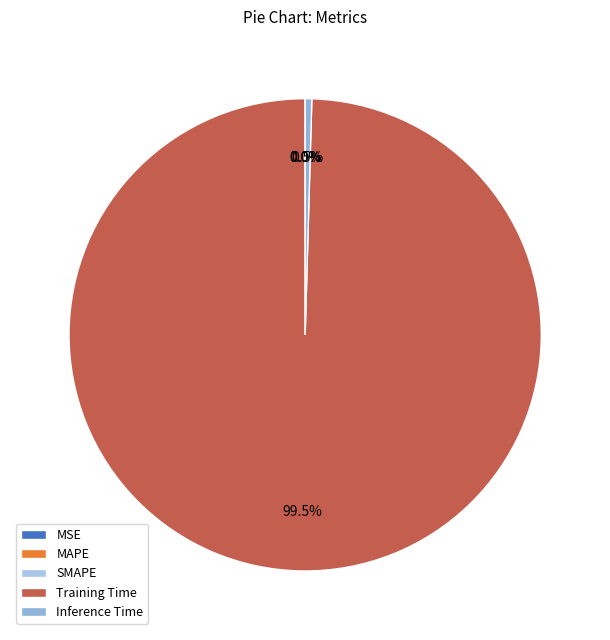

Count the number of slices in the pie.

5